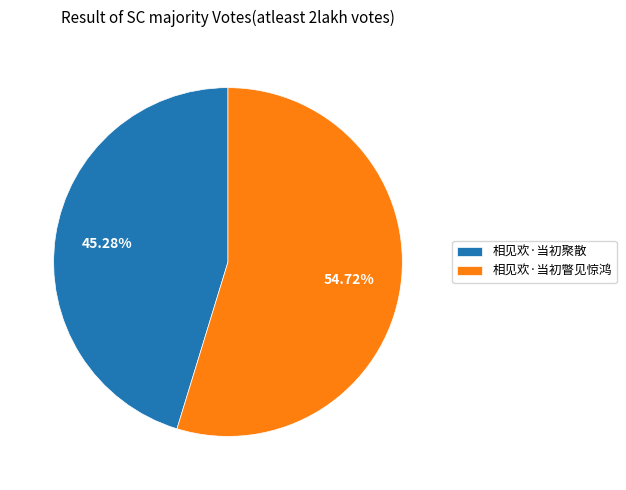

Which slice is the smallest?

相见欢·当初聚散